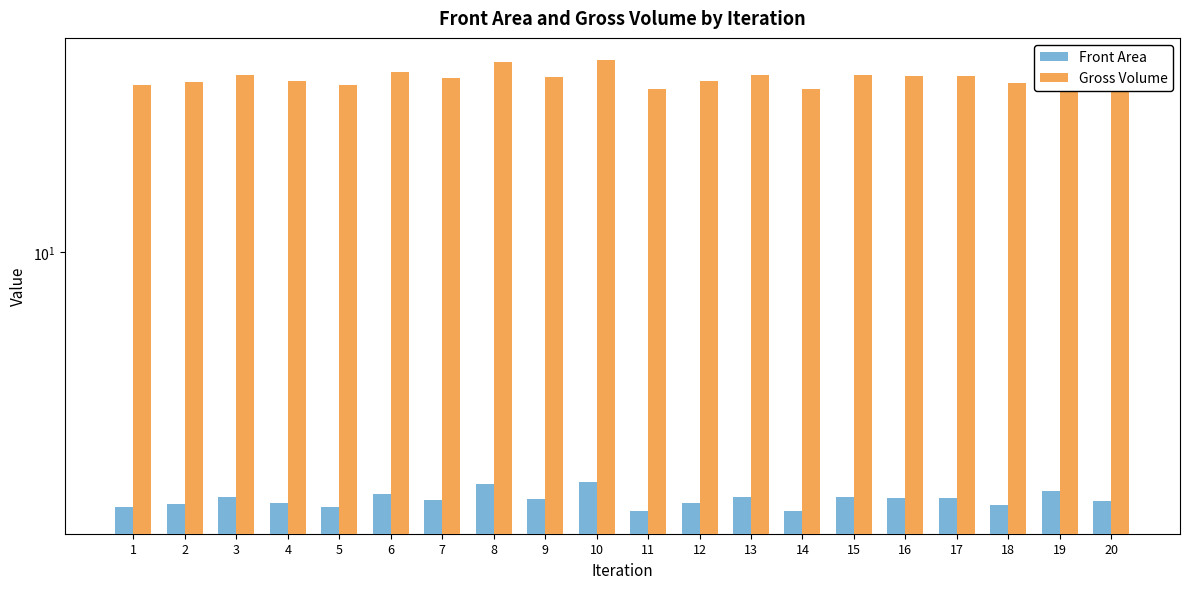

Reading right to left, list all the values displayed in this chart.

Front Area: 5.2	5.4	5.2	5.3	5.3	5.3	5.1	5.3	5.2	5.1	5.5	5.2	5.5	5.2	5.3	5.1	5.2	5.3	5.2	5.1
Gross Volume: 15.7	16.1	15.5	15.8	15.8	15.8	15.3	15.9	15.6	15.3	16.5	15.7	16.4	15.7	16.0	15.4	15.6	15.9	15.6	15.4